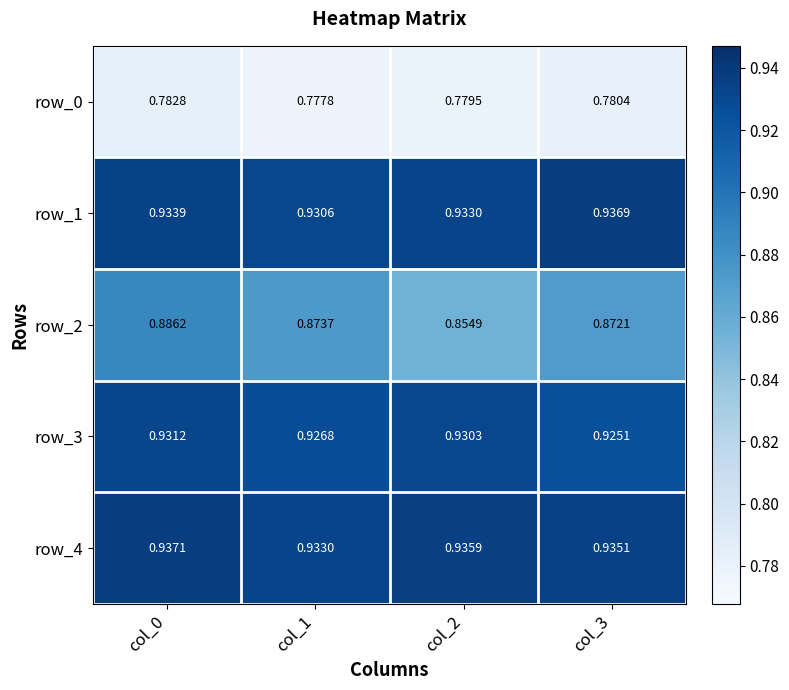

Is the value of row_2 at col_2 greater than the value of row_1 at col_1?

No